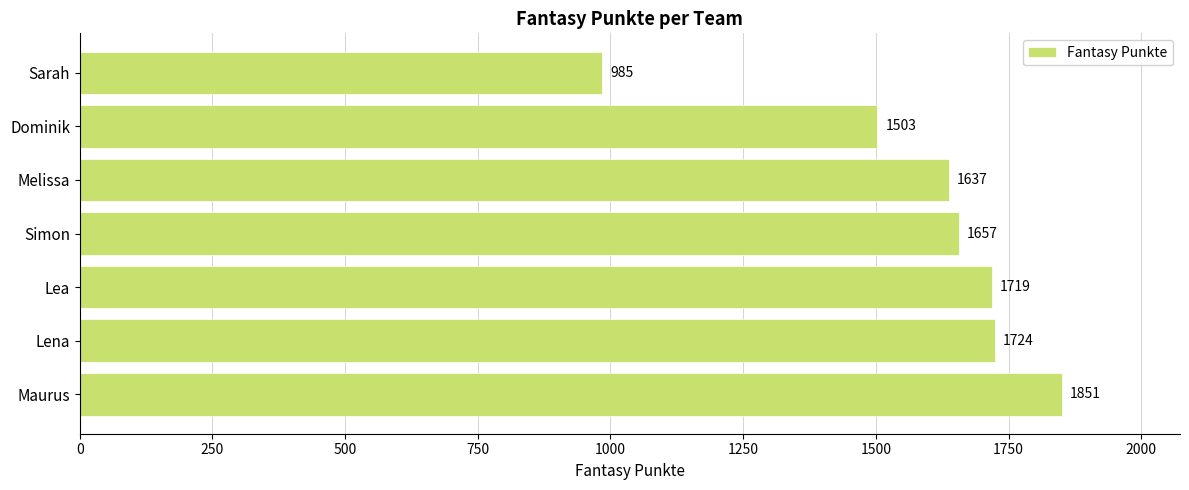

True or false: the data shows 748 at Lea.

False